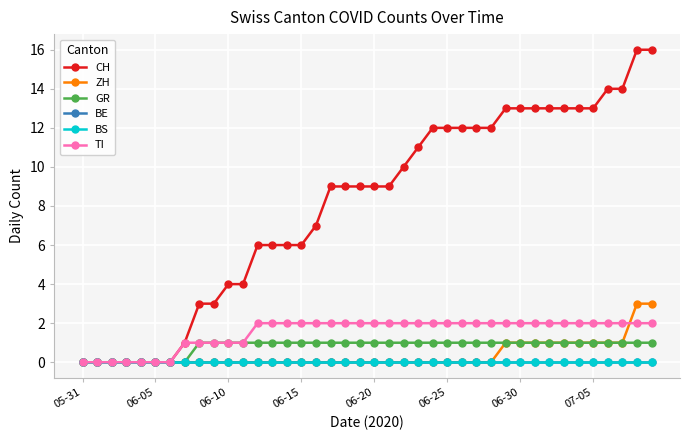

Is this an area chart (filled region under the line)?

No